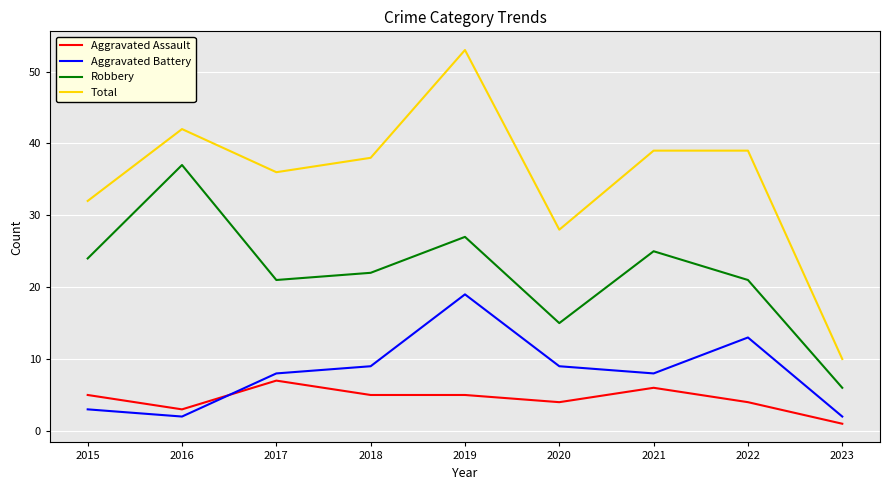

What is the smallest value displayed?

1